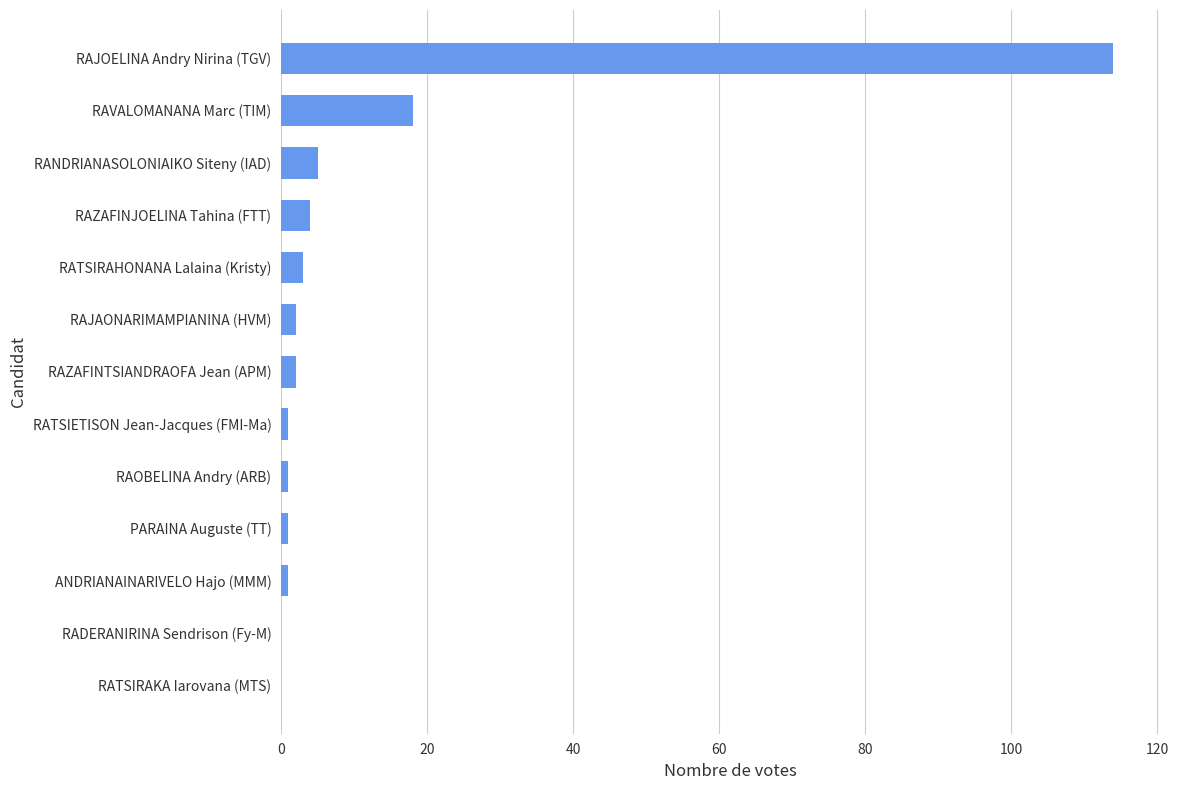

Is it true that the value at RATSIRAKA Iarovana (MTS) is 0?

True